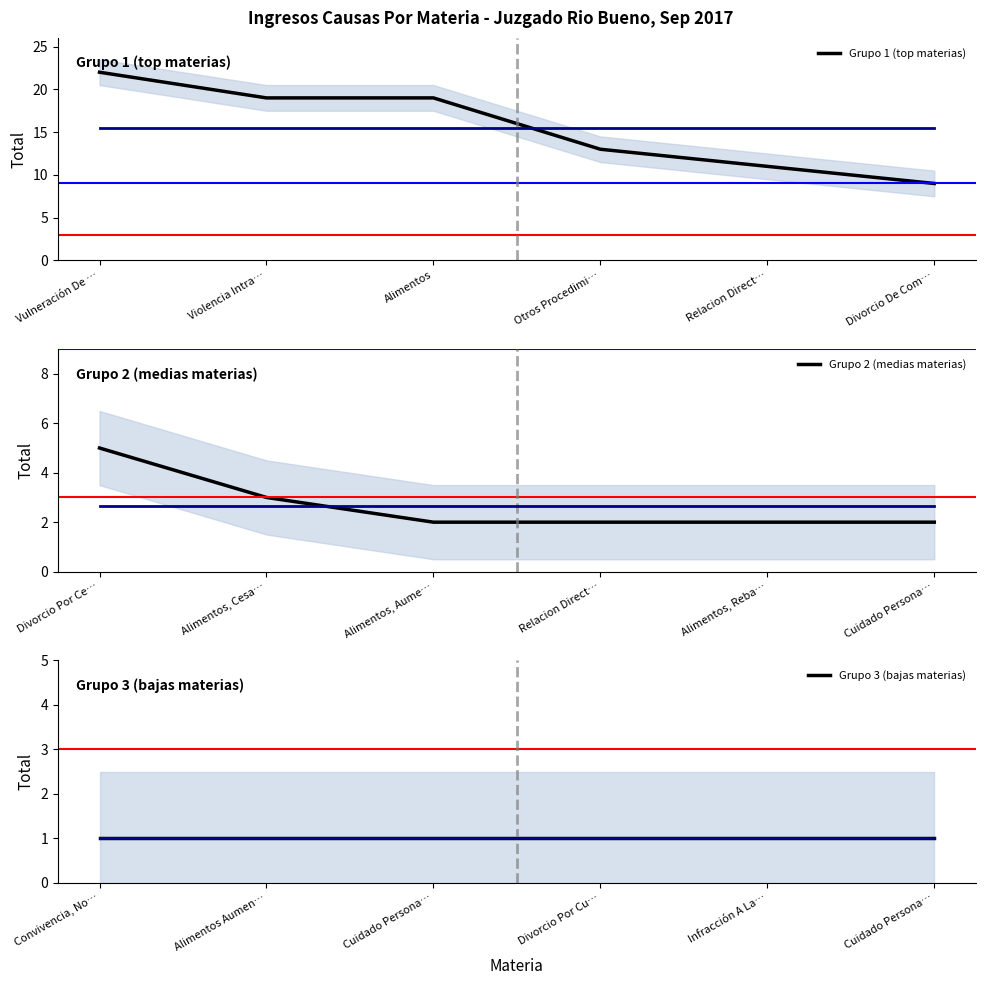

Reading left to right, extract all data points from this chart.

Grupo 1 (top materias): 22	19	19	13	11	9
Grupo 2 (medias materias): 5	3	2	2	2	2
Grupo 3 (bajas materias): 1	1	1	1	1	1